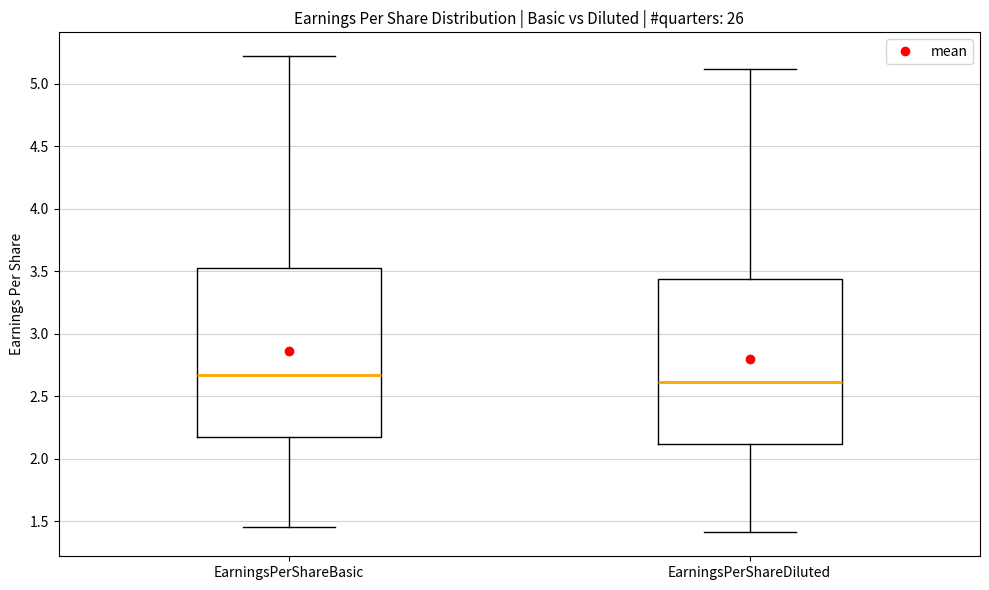

Reading left to right, read every box against the y-axis: the position of its median line, the range the box covers, and the ends of its whiskers. The values are not printed on the chart, so give them approximately, as read against the axis.

EarningsPerShareBasic: median 2.65, box 2.15 to 3.55, whiskers 1.45 to 5.20
EarningsPerShareDiluted: median 2.60, box 2.10 to 3.45, whiskers 1.40 to 5.10